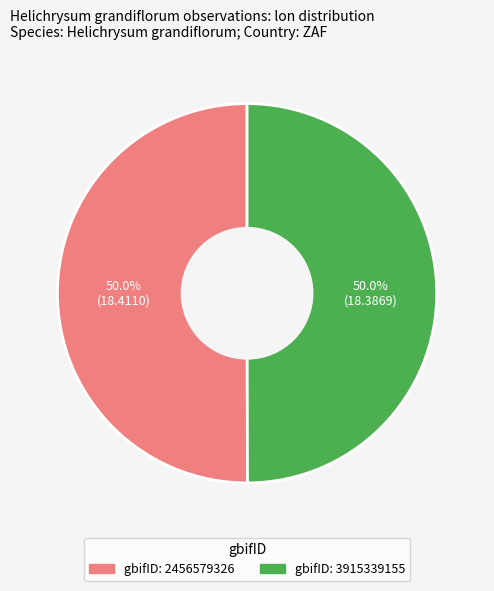

Rank the categories by value from lowest to highest.

3915339155, 2456579326